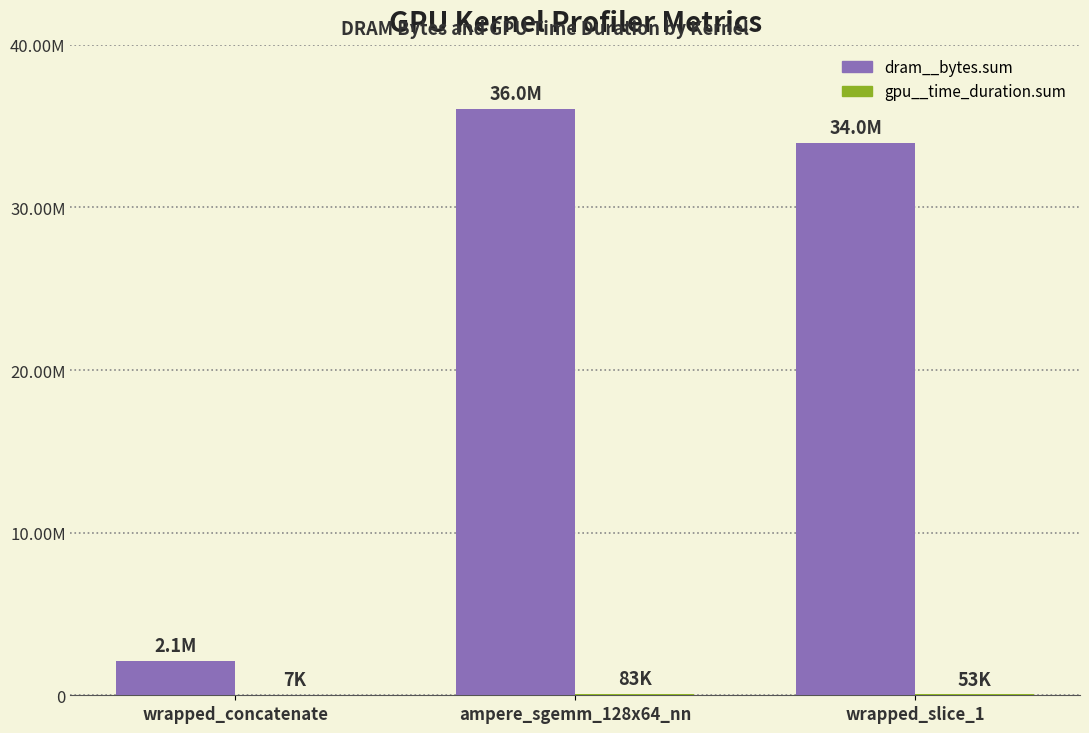

What is the total value across all series at wrapped_concatenate?

2140416